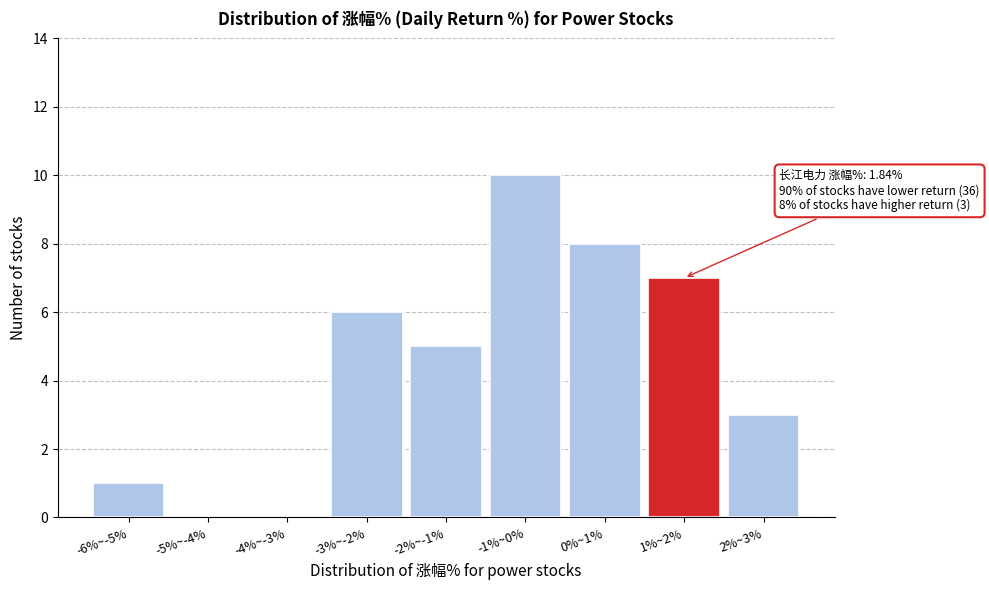

Reading right to left, transcribe all the data shown in this chart.

2%~3%=3	1%~2%=7	0%~1%=8	-1%~0%=10	-2%~-1%=5	-3%~-2%=6	-4%~-3%=0	-5%~-4%=0	-6%~-5%=1